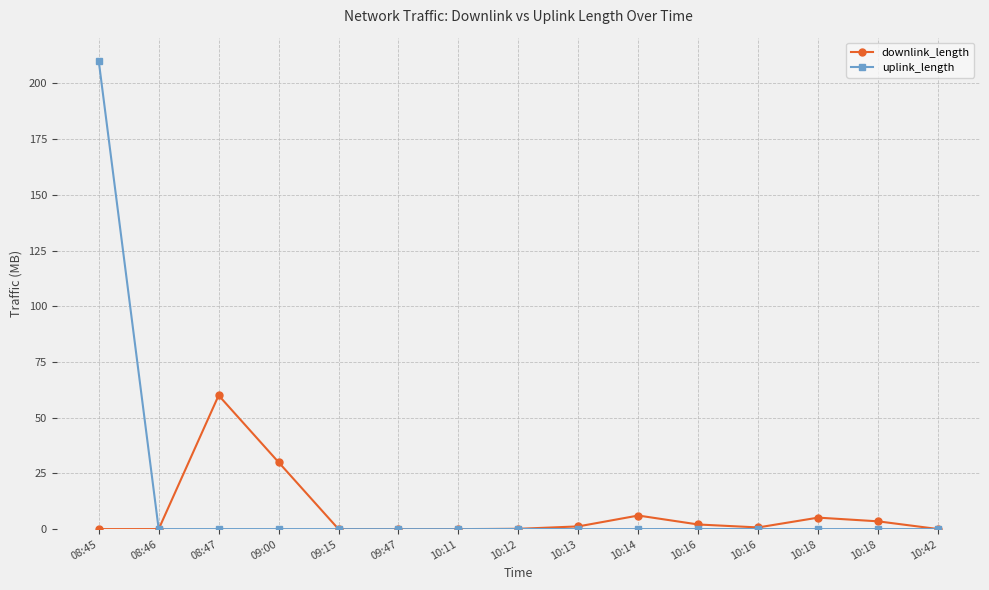

Reading right to left, transcribe all the data shown in this chart.

downlink_length: 10:42=0.0	10:18=3.5	10:18=5.2	10:16=0.8	10:16=2.1	10:14=6.1	10:13=1.2	10:12=0.1	10:11=0.0	09:47=0.0	09:15=0.0	09:00=30.0	08:47=60.0	08:46=0.0	08:45=0.0
uplink_length: 10:42=0.0	10:18=0.0	10:18=0.0	10:16=0.0	10:16=0.0	10:14=0.0	10:13=0.0	10:12=0.1	10:11=0.0	09:47=0.0	09:15=0.0	09:00=0.0	08:47=0.0	08:46=0.0	08:45=210.0